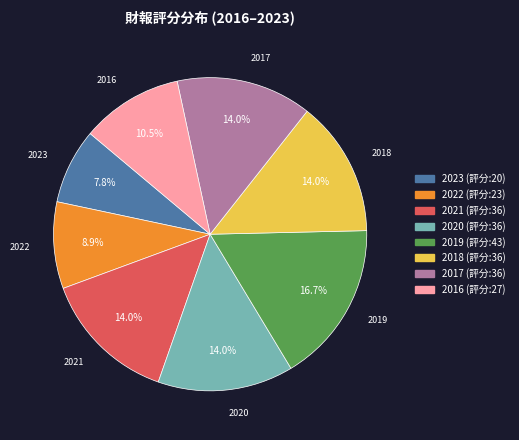

Which category has the smallest portion of the pie?

2023